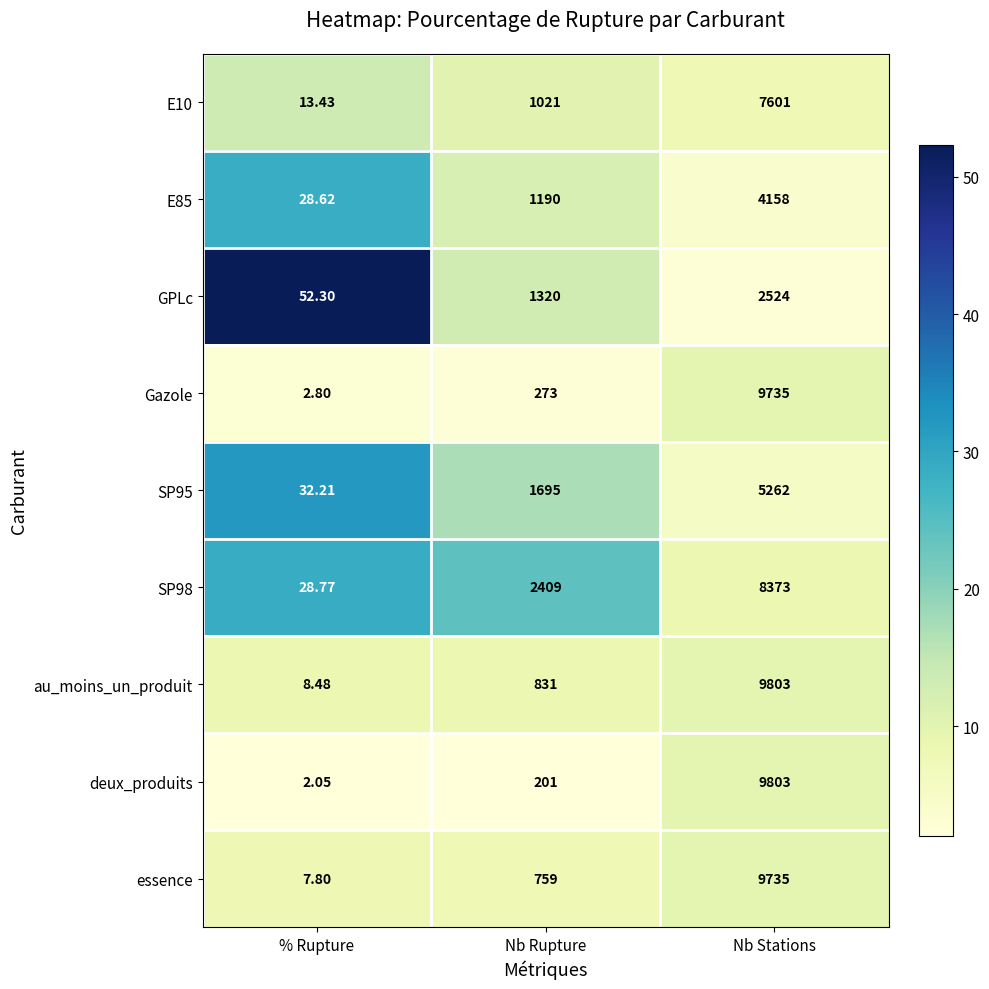

Which category has the highest value in the deux_produits series?

Nb Stations